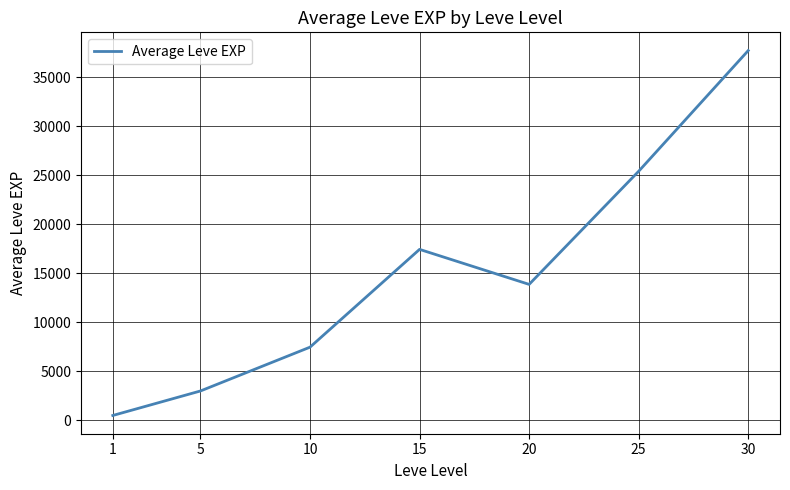

What is the maximum value shown in the chart?

37715.0